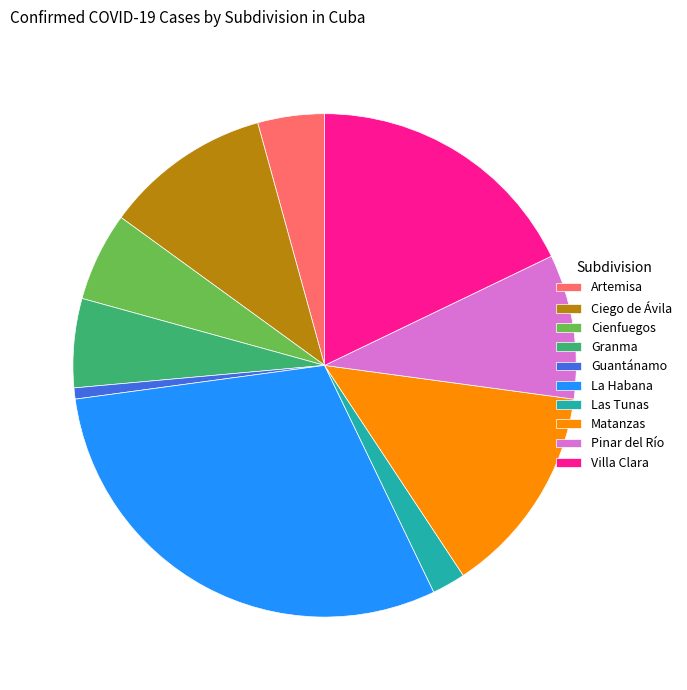

Does Guantánamo account for over 50% of the chart?

No